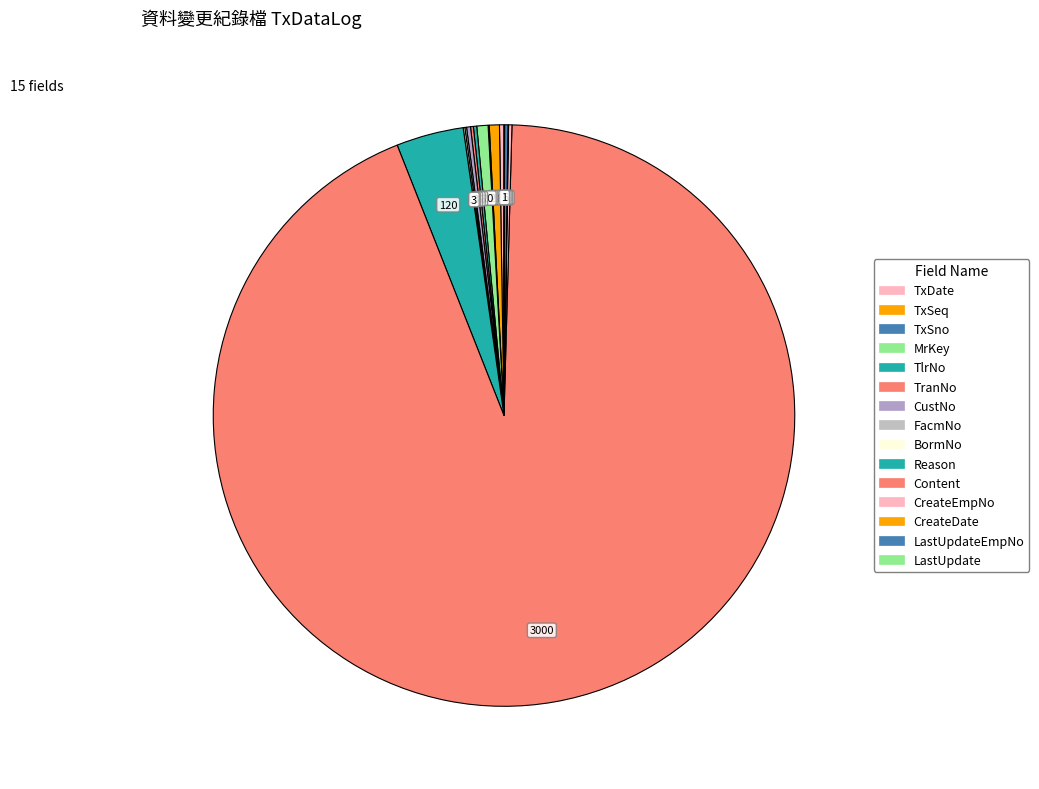

What is the largest slice in the pie chart?

Content